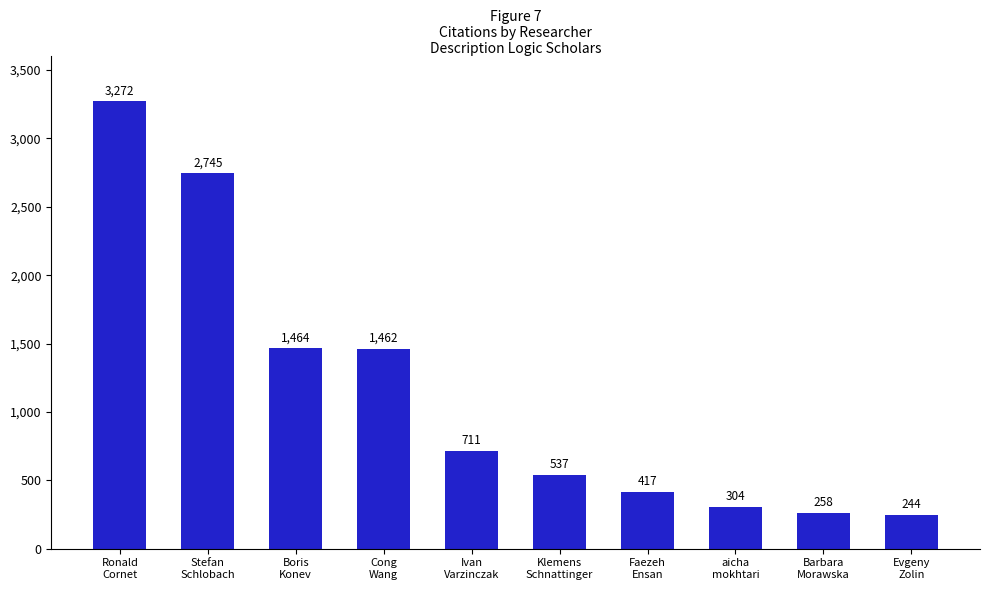

List the labels in order of value, largest first.

Ronald
Cornet, Stefan
Schlobach, Boris
Konev, Cong
Wang, Ivan
Varzinczak, Klemens
Schnattinger, Faezeh
Ensan, aicha
mokhtari, Barbara
Morawska, Evgeny
Zolin